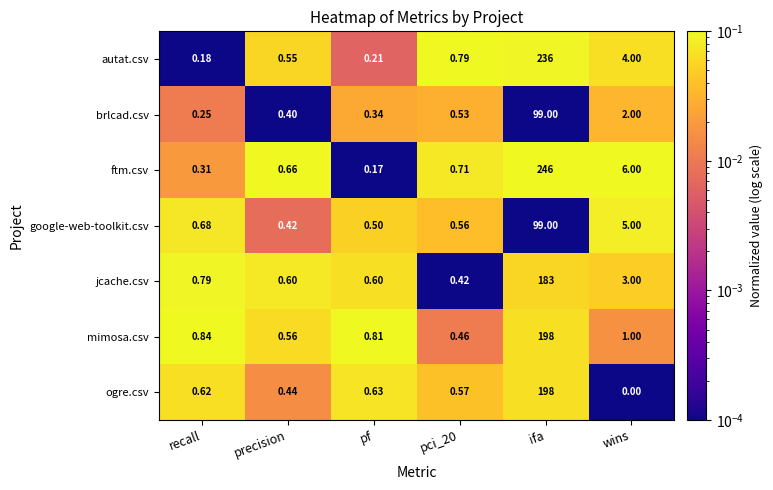

Is the value of jcache.csv at pci_20 greater than the value of ogre.csv at wins?

Yes